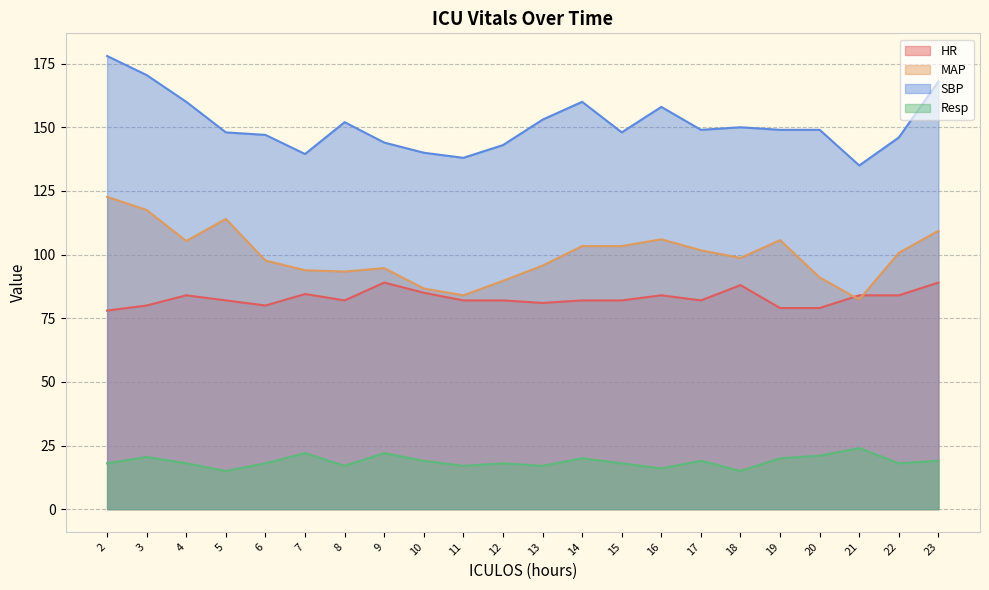

List the labels in order of MAP value, smallest first.

21, 11, 10, 12, 20, 8, 7, 9, 13, 6, 18, 22, 17, 14, 15, 4, 19, 16, 23, 5, 3, 2